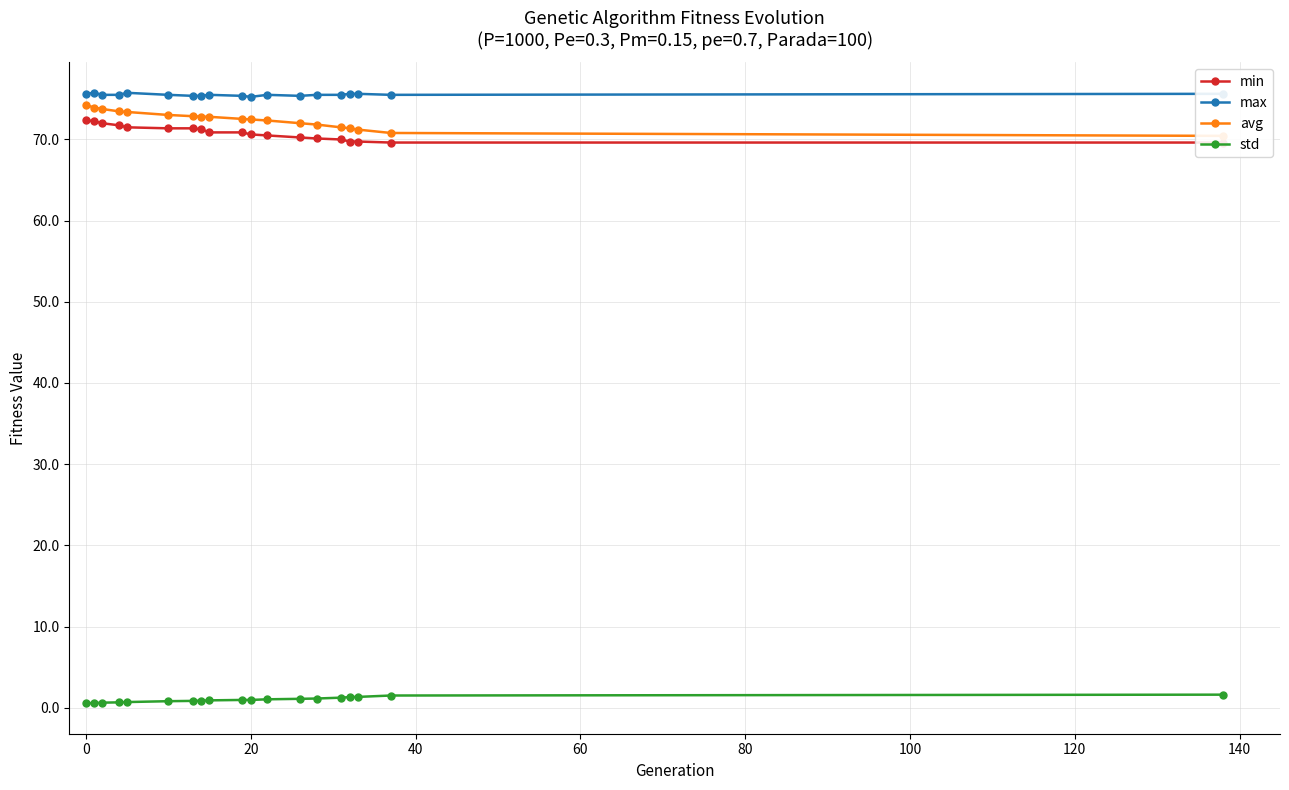

How many lines are shown in the chart?

4